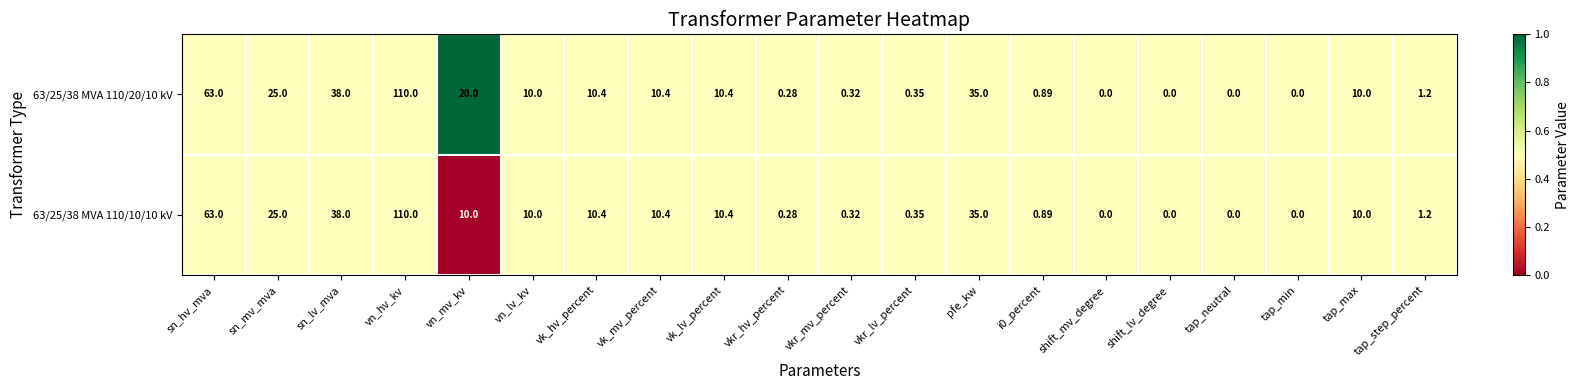

At which category is the sum across all series the highest?

vn_hv_kv